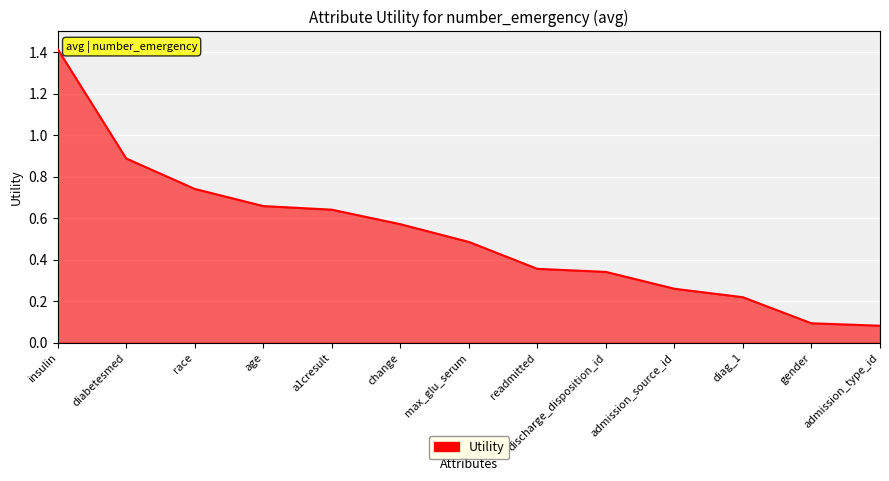

What is the maximum value shown in the chart?

1.4